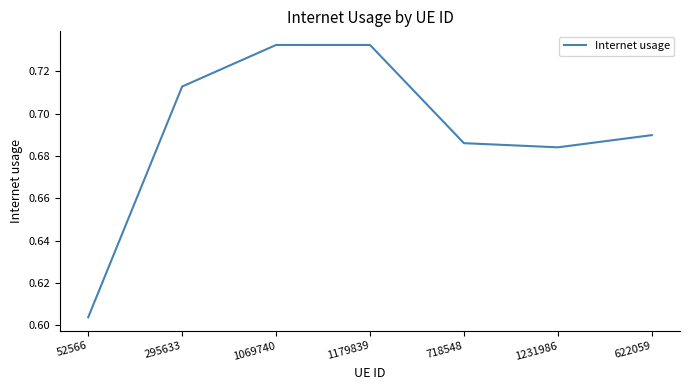

Count the number of categories in the chart.

7